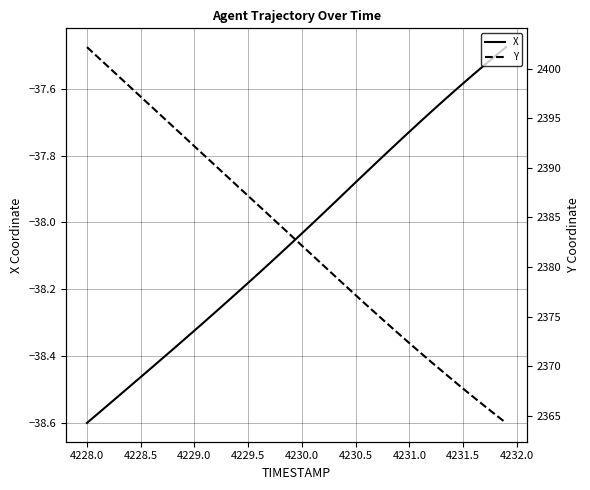

At which label does X reach its minimum?

4228.0